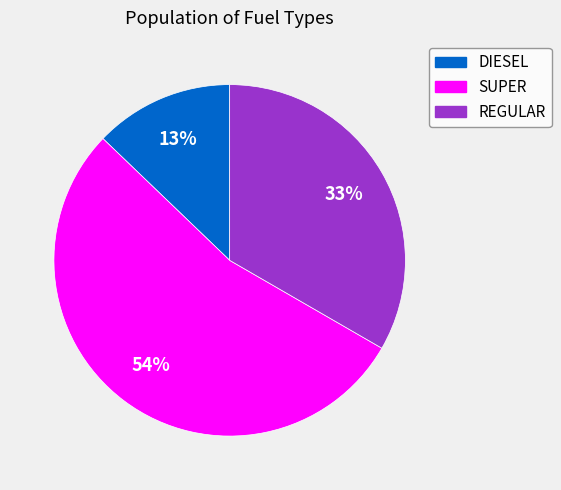

How many slices are in this pie chart?

3